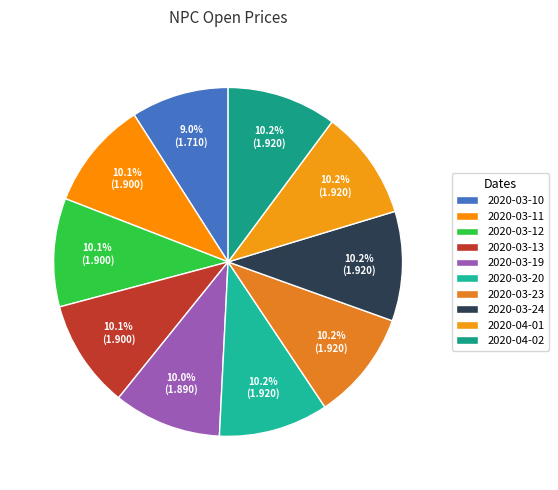

To the nearest percent, what portion does 2020-03-23 represent?

10%